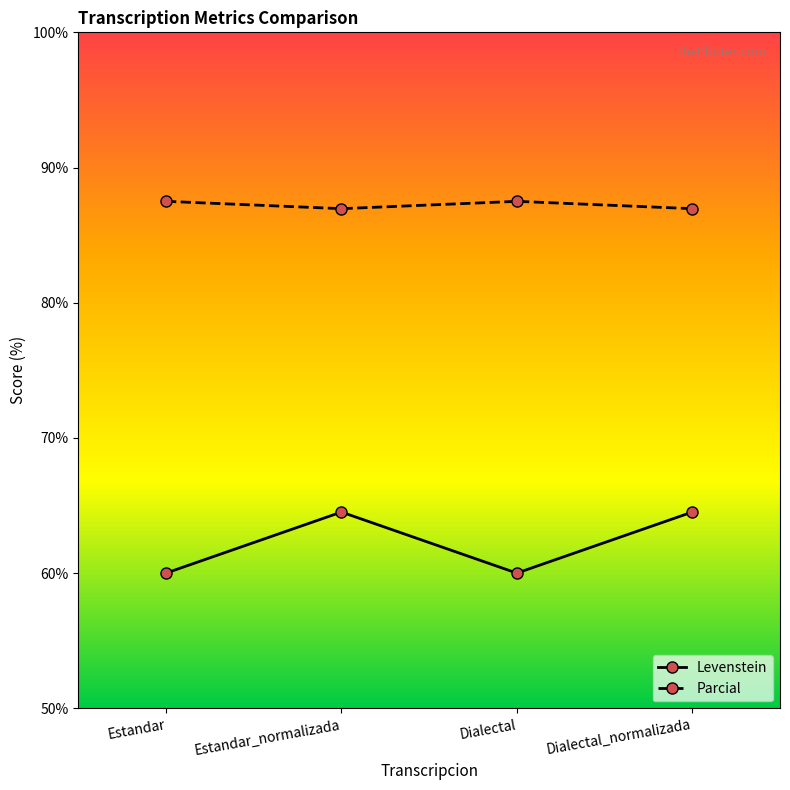

The Parcial series shows 87.0 at Estandar_normalizada. True or false?

True